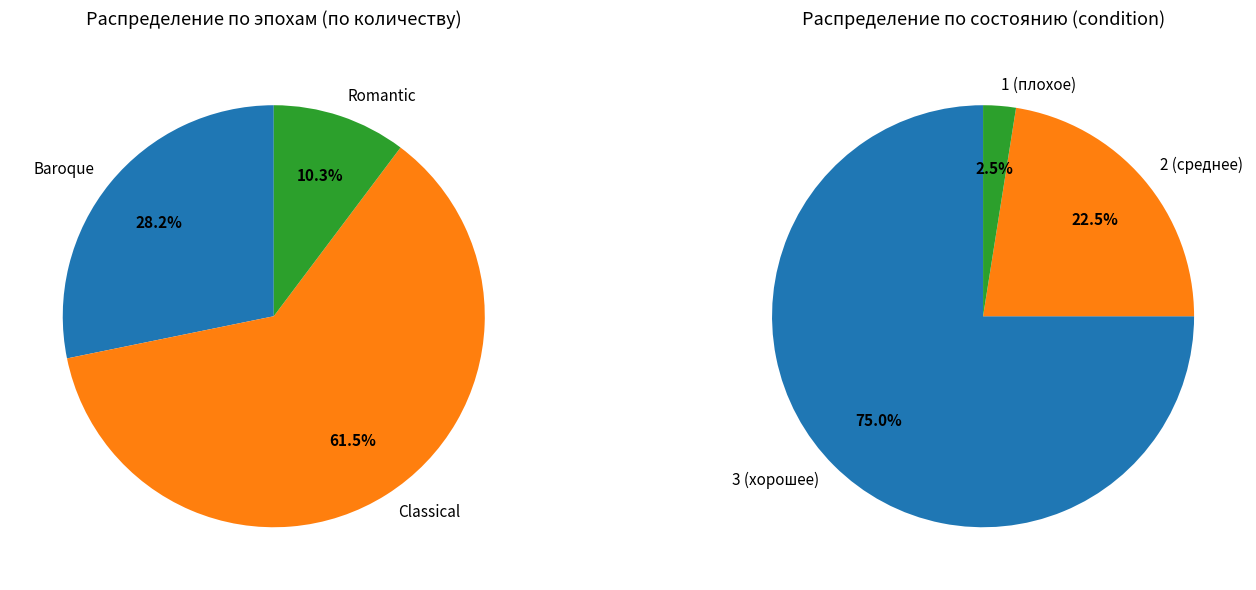

Is there a majority slice in this chart?

Yes